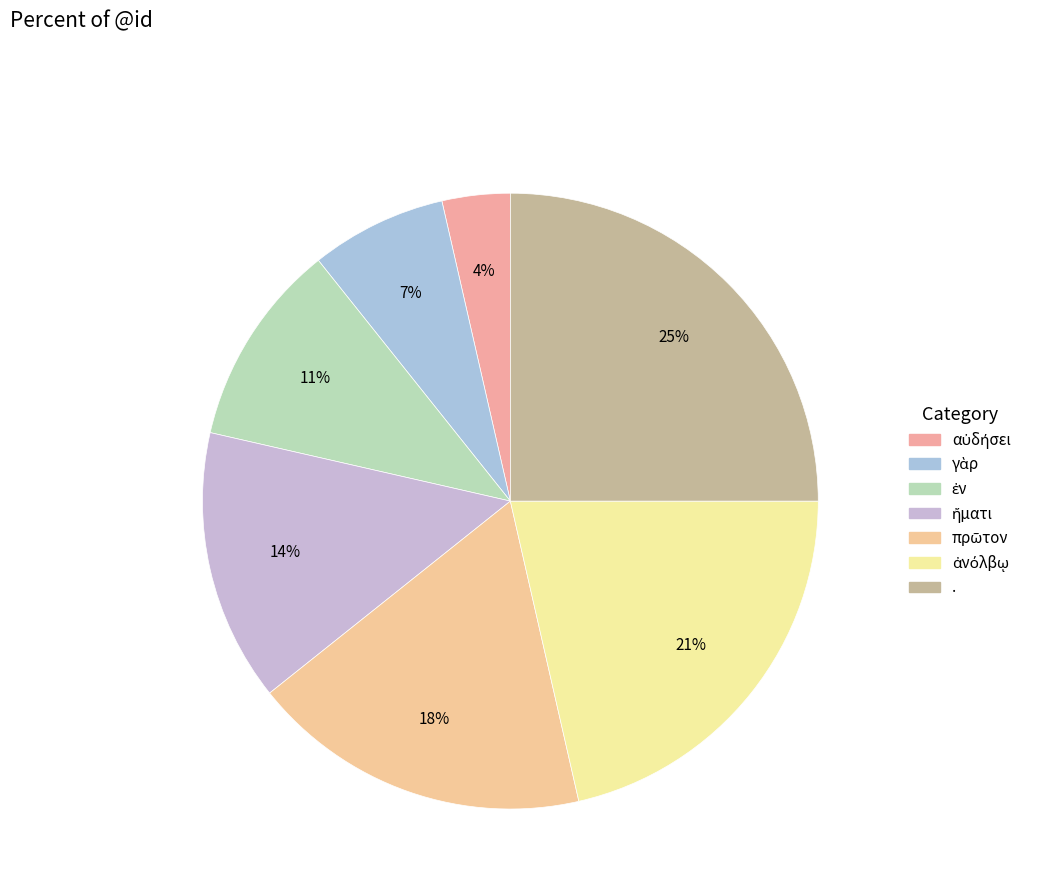

To the nearest percent, what portion does πρῶτον represent?

18%